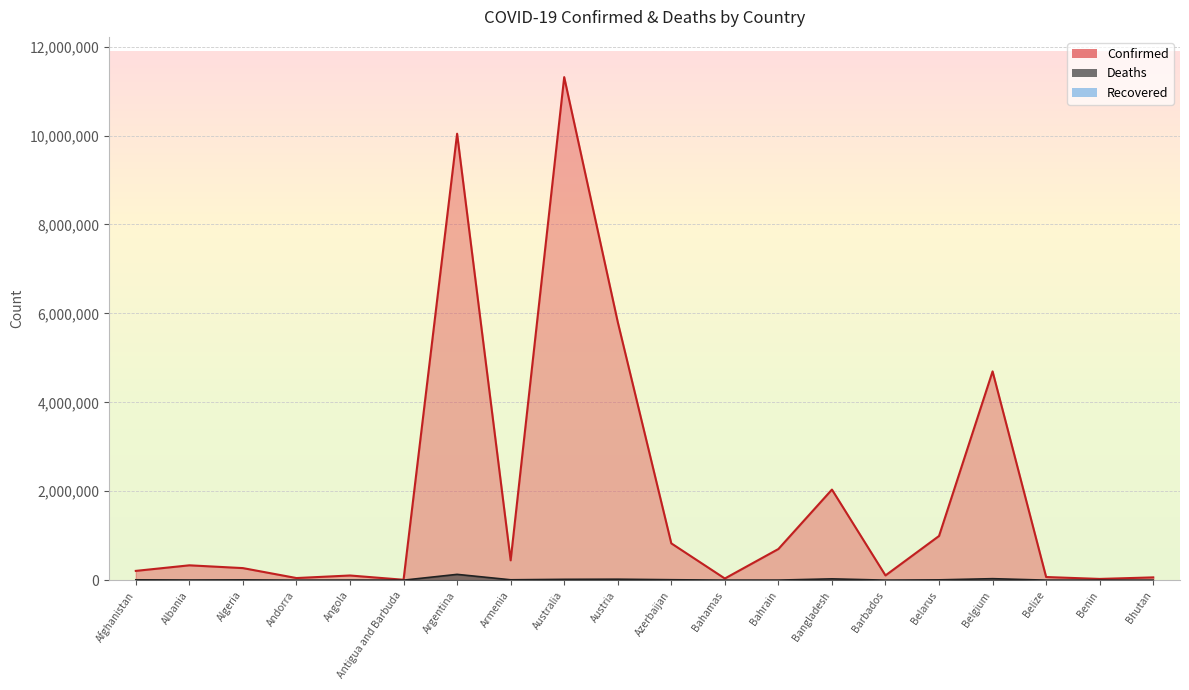

At which category does the chart reach its peak across all series?

Australia